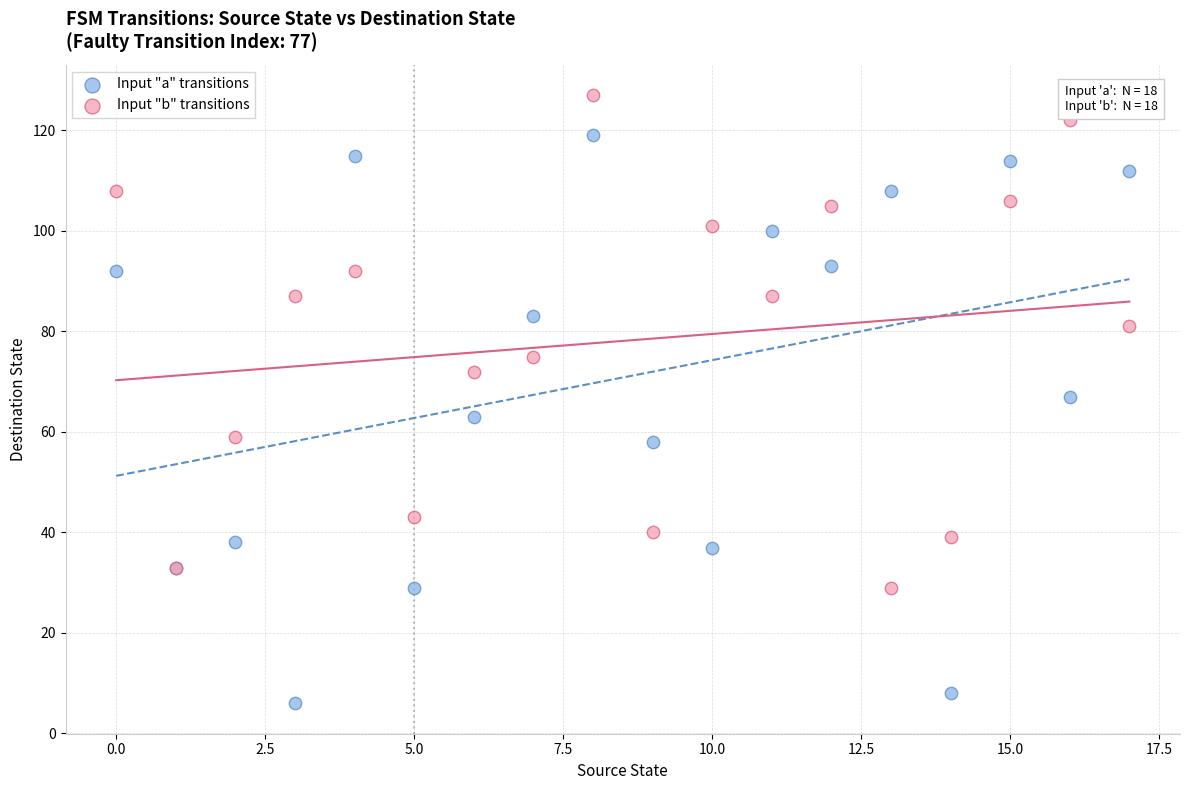

Which series has the largest Y range (max minus min)?

Input "a" transitions